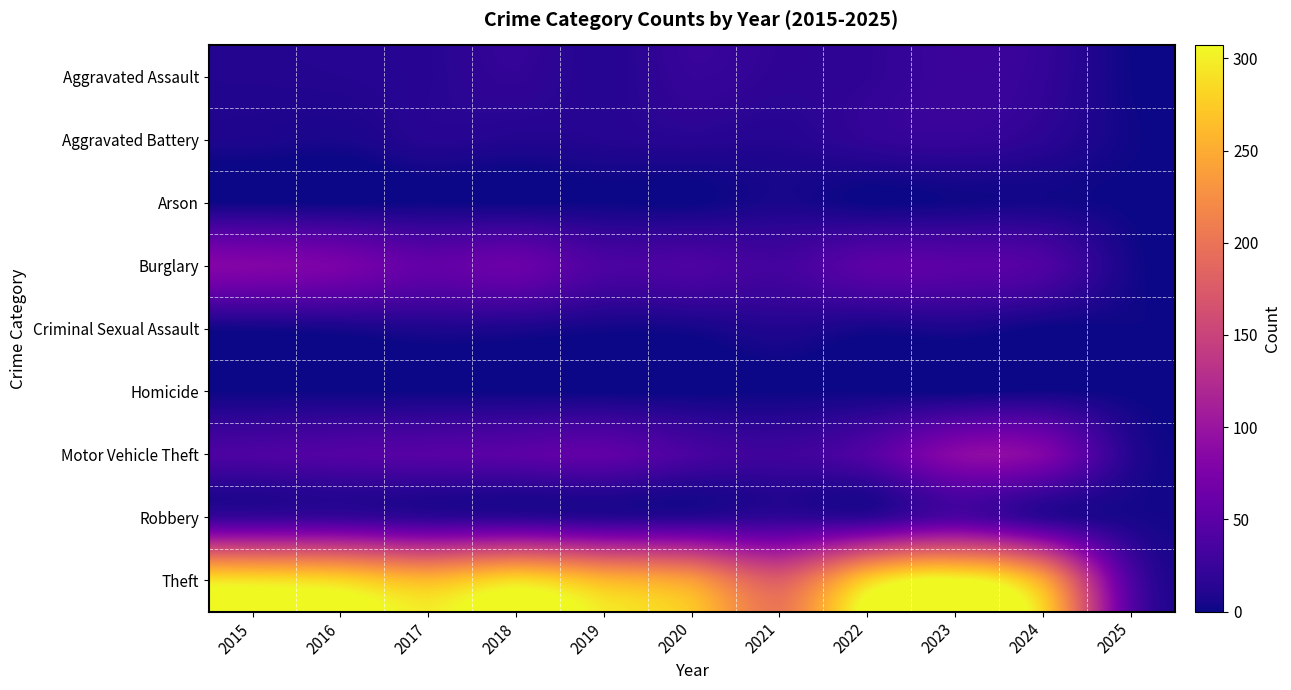

Reading left to right, extract all data points from this chart.

Aggravated Assault: 2015=11	2016=12	2017=14	2018=20	2019=12	2020=23	2021=18	2022=19	2023=26	2024=21	2025=1
Aggravated Battery: 2015=8	2016=6	2017=13	2018=11	2019=12	2020=14	2021=12	2022=20	2023=23	2024=16	2025=2
Arson: 2015=1	2016=0	2017=1	2018=0	2019=1	2020=0	2021=6	2022=0	2023=2	2024=3	2025=0
Burglary: 2015=80	2016=73	2017=56	2018=62	2019=39	2020=40	2021=33	2022=50	2023=49	2024=41	2025=4
Criminal Sexual Assault: 2015=3	2016=5	2017=8	2018=7	2019=3	2020=4	2021=10	2022=4	2023=7	2024=0	2025=1
Homicide: 2015=1	2016=1	2017=1	2018=1	2019=0	2020=0	2021=1	2022=1	2023=0	2024=2	2025=0
Motor Vehicle Theft: 2015=40	2016=45	2017=47	2018=50	2019=54	2020=37	2021=30	2022=45	2023=86	2024=79	2025=12
Robbery: 2015=24	2016=24	2017=18	2018=17	2019=14	2020=14	2021=19	2022=18	2023=39	2024=16	2025=5
Theft: 2015=290	2016=283	2017=261	2018=287	2019=259	2020=238	2021=179	2022=279	2023=307	2024=245	2025=40